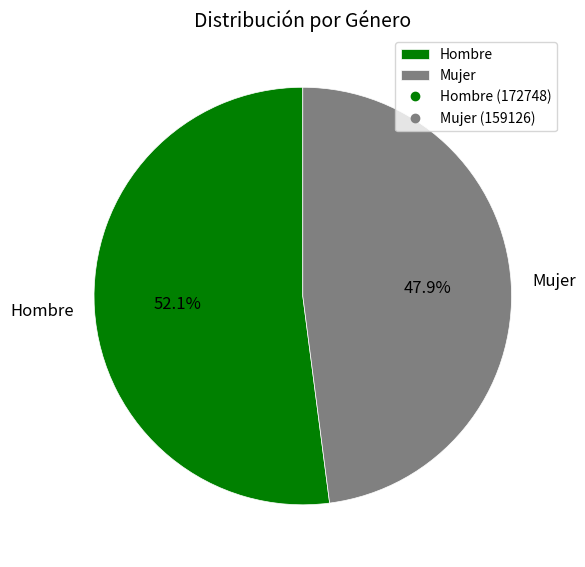

How many slices are in this pie chart?

2